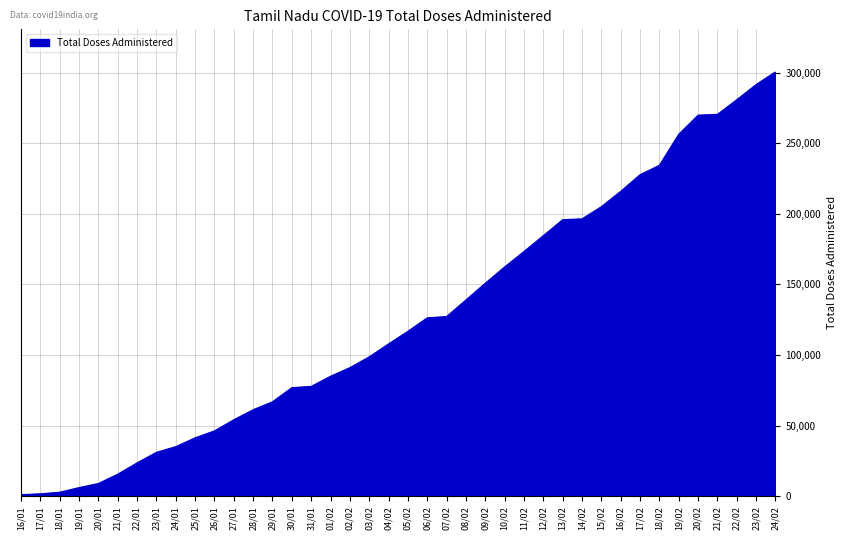

Is it true that the value at 21/02 is 270487?

True